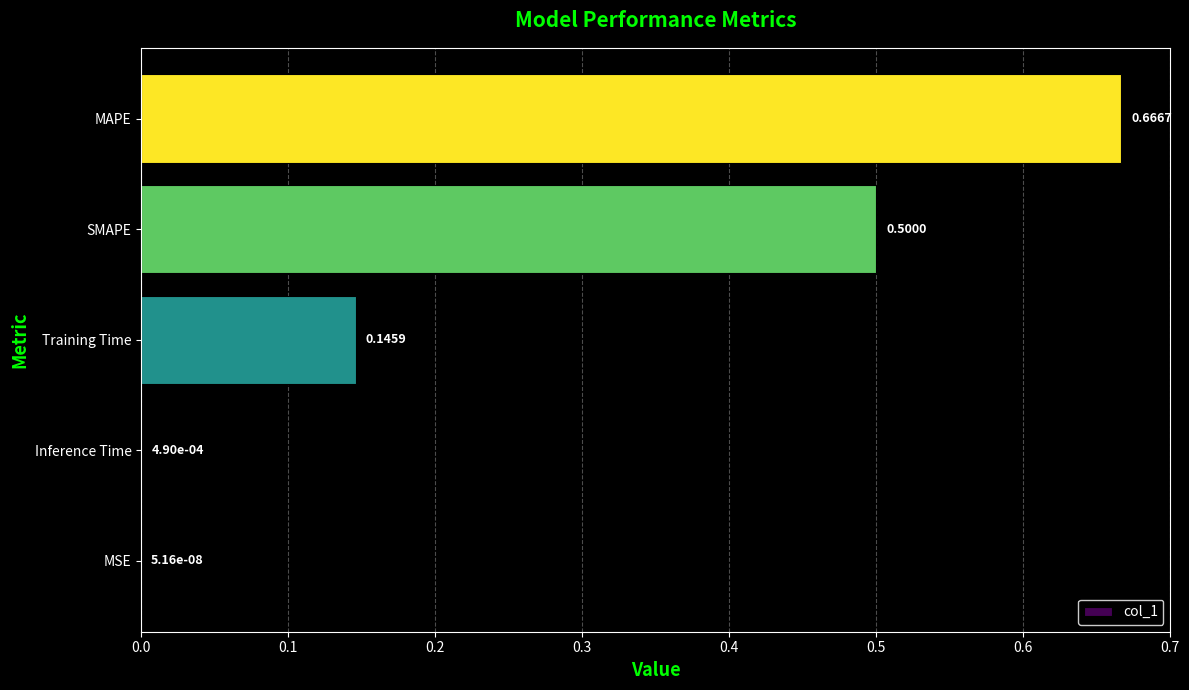

At which category does the chart reach its peak across all series?

MAPE